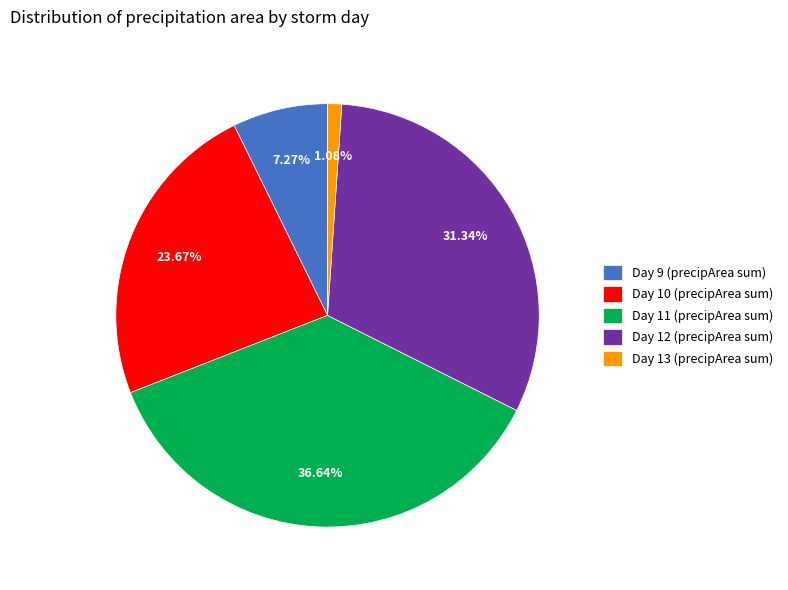

To the nearest percent, what is the difference between the Day 13 and Day 12 slice percentages?

30%